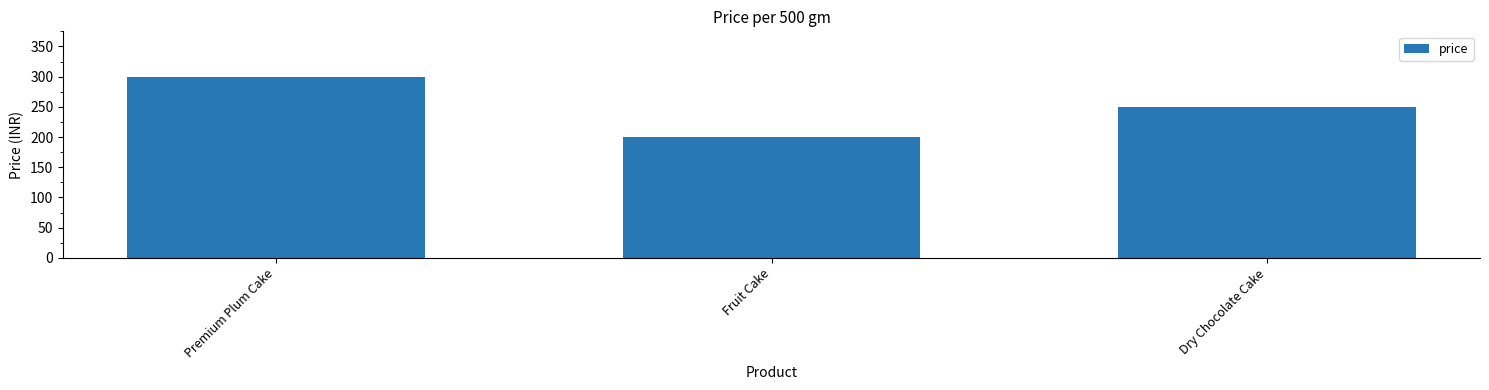

What is the value of the 3rd bar from the left?

250